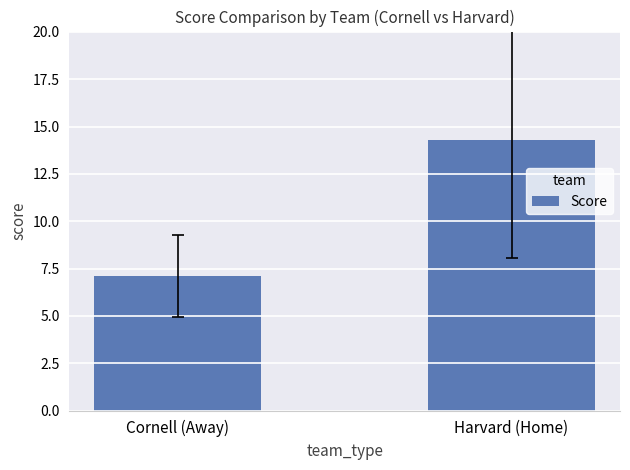

What is the label of the 1st bar from the right?

Harvard (Home)